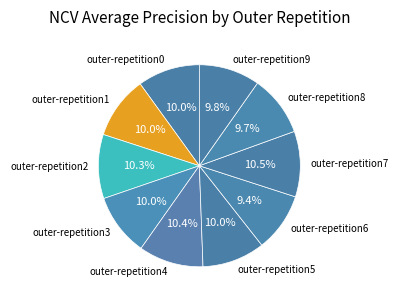

What portion of the pie excludes outer-repetition4?

89.6%